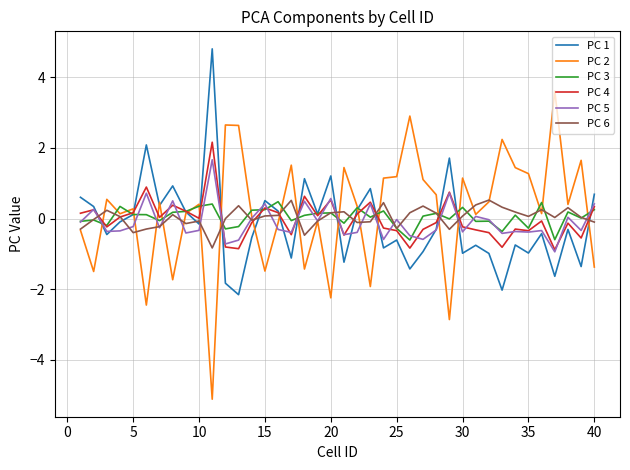

What is the greatest value displayed?

4.8